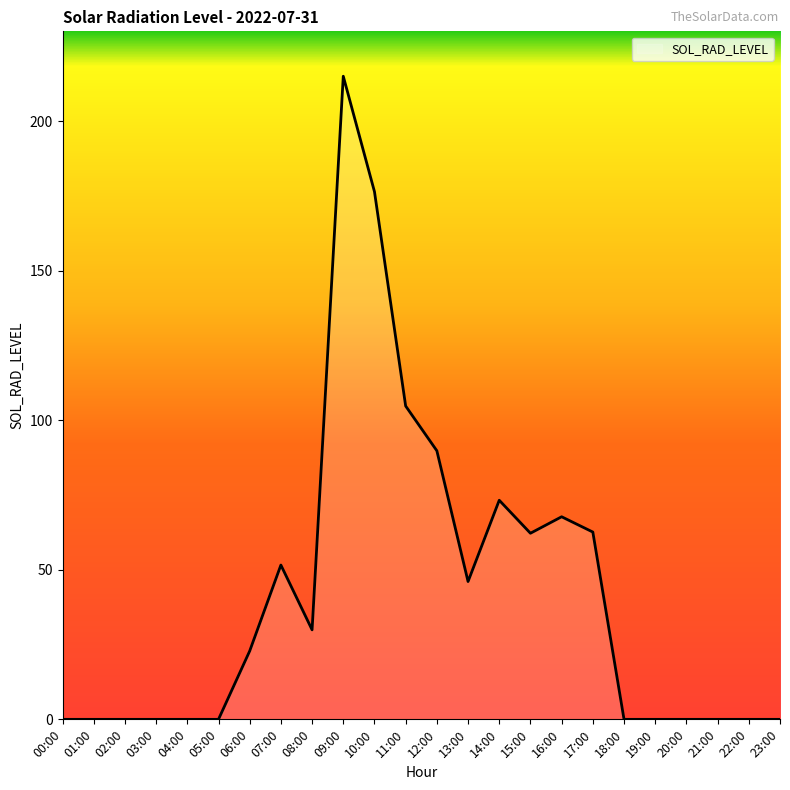

Read the value at 12:00.

89.8